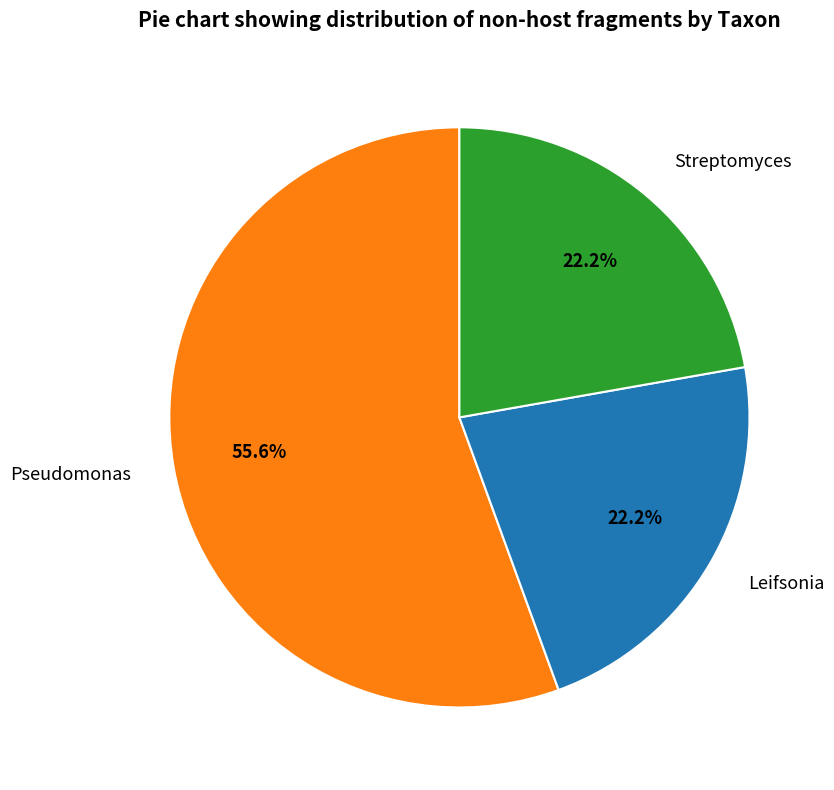

Is the sum of Streptomyces and Pseudomonas greater than half?

Yes